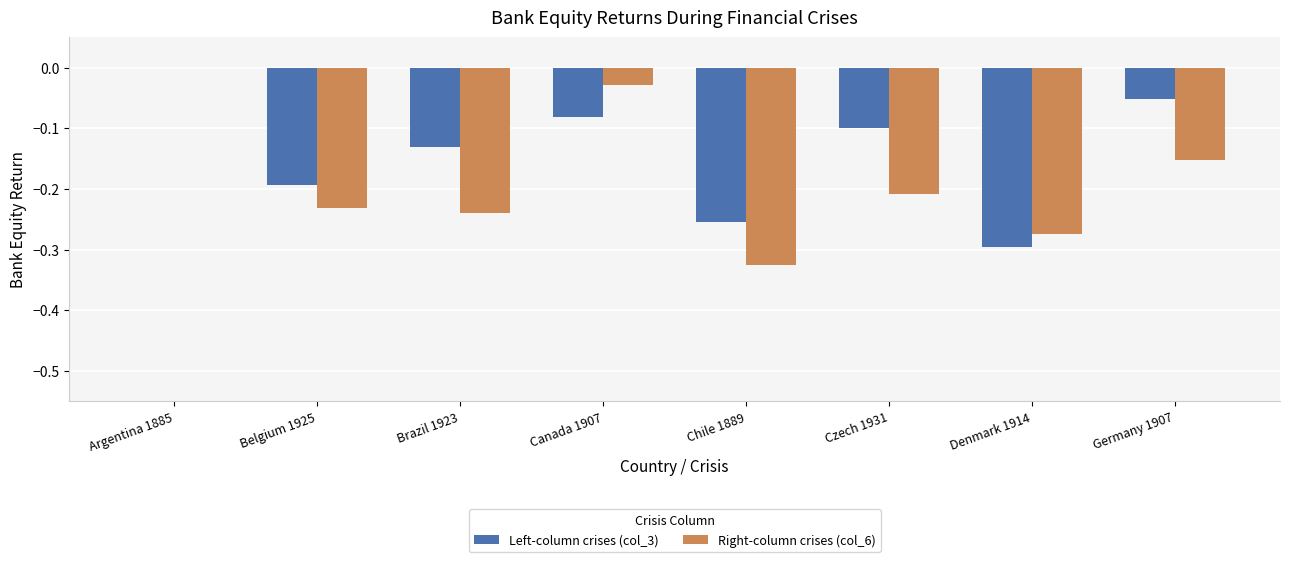

At which category is the sum across all series the highest?

Argentina 1885